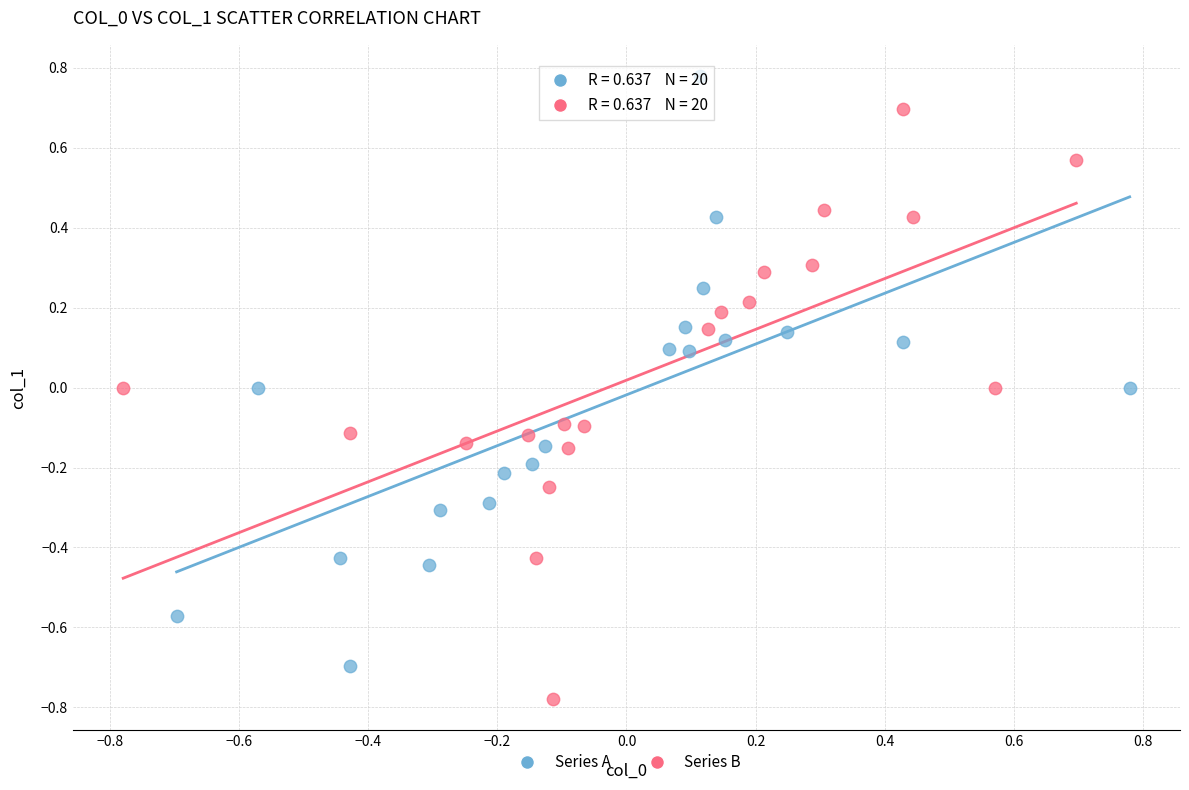

Which series contains the lowest Y value?

Series B